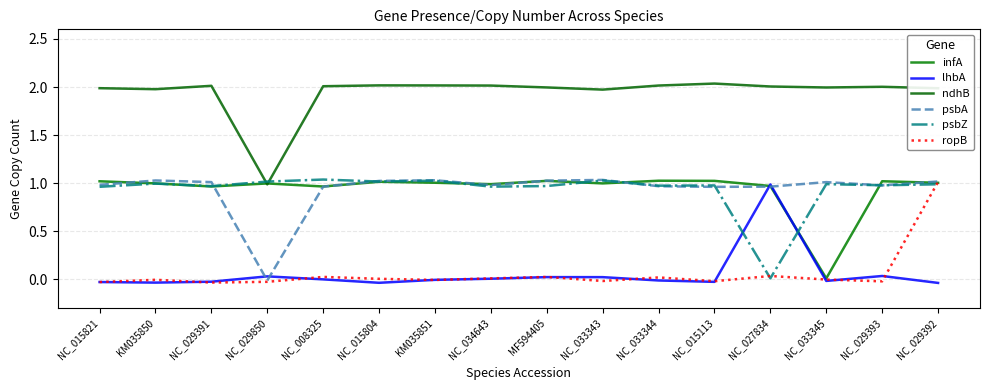

What position from the left is NC_015821?

1